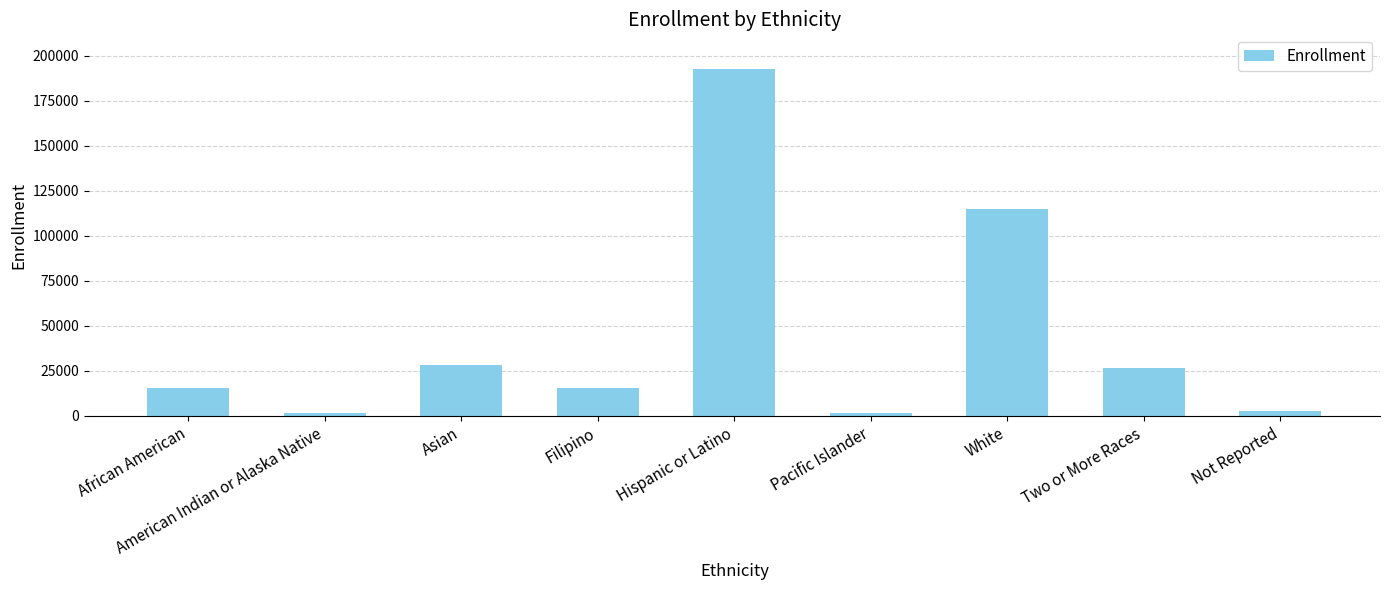

What is the ratio of the value at White to the value at African American?

7.4